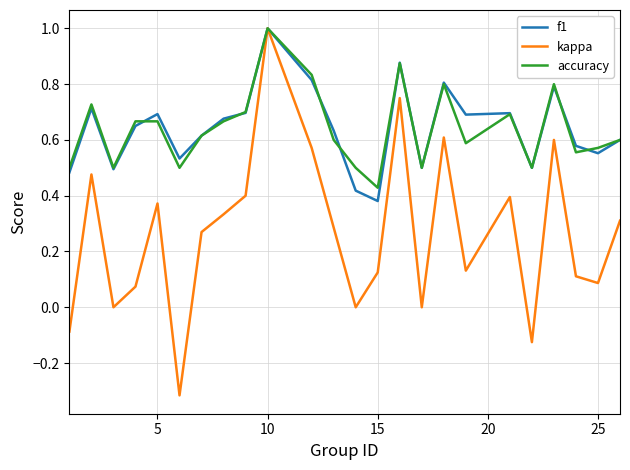

What is the greatest value displayed?

1.0